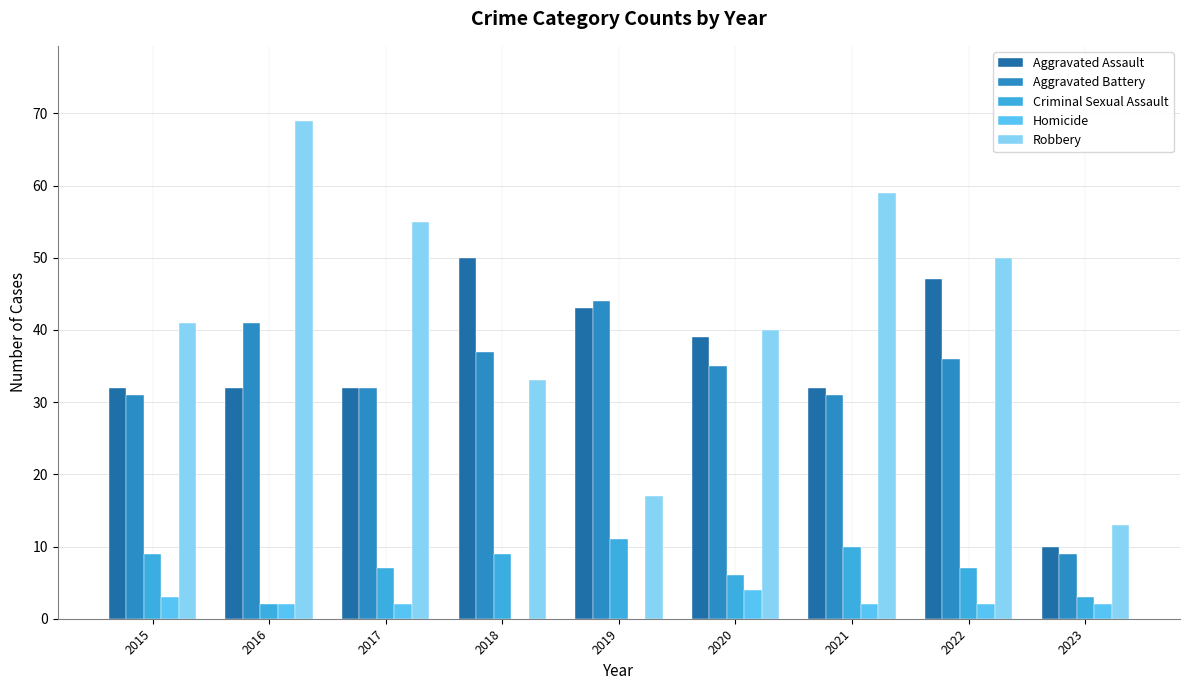

The value of Criminal Sexual Assault at 2021 is 7. True or false?

False